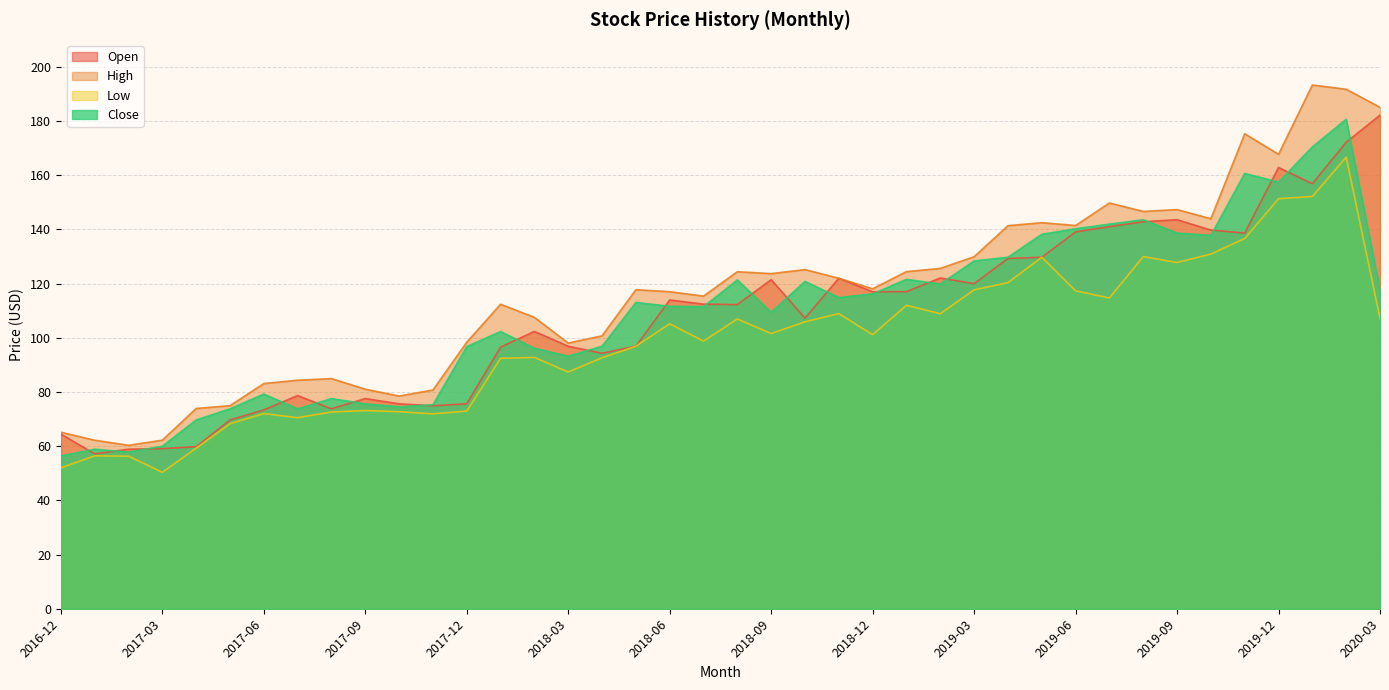

The value of Open at 2017-05 is 48.3. True or false?

False